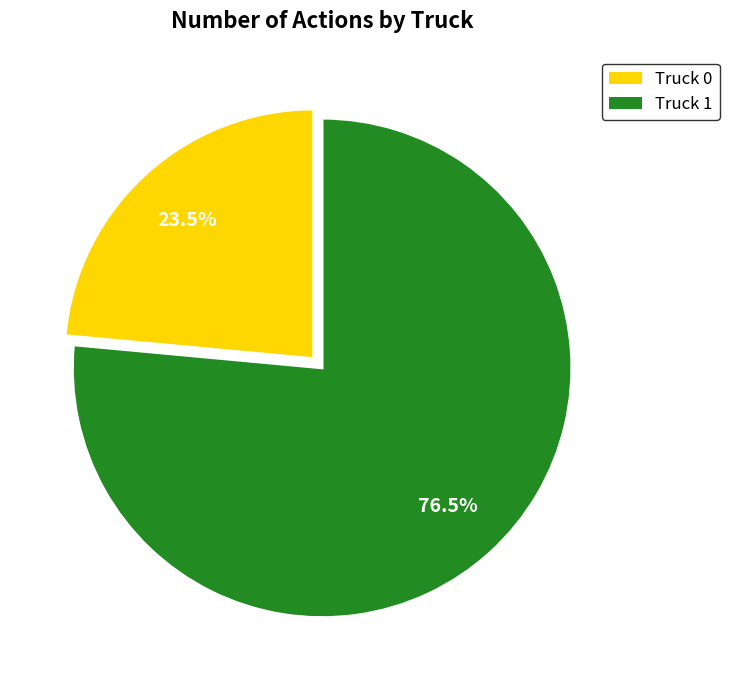

Which has a higher value, Truck 1 or Truck 0?

Truck 1